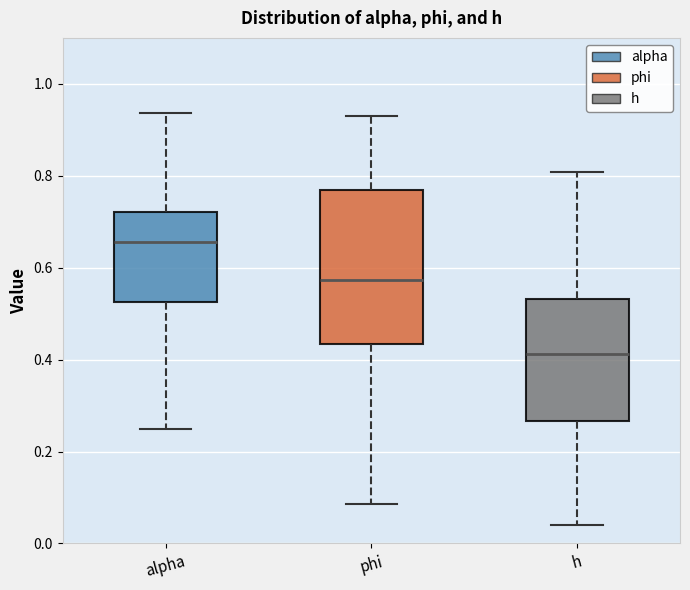

Which box's median line is the highest?

alpha